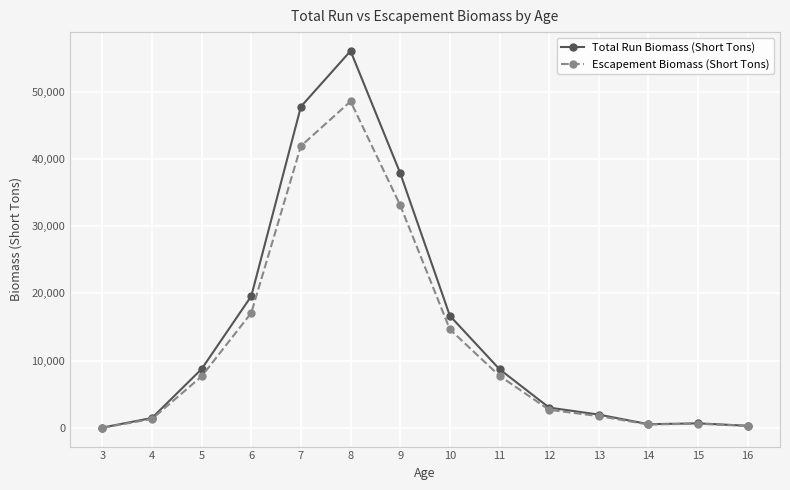

What is the greatest value displayed?

56036